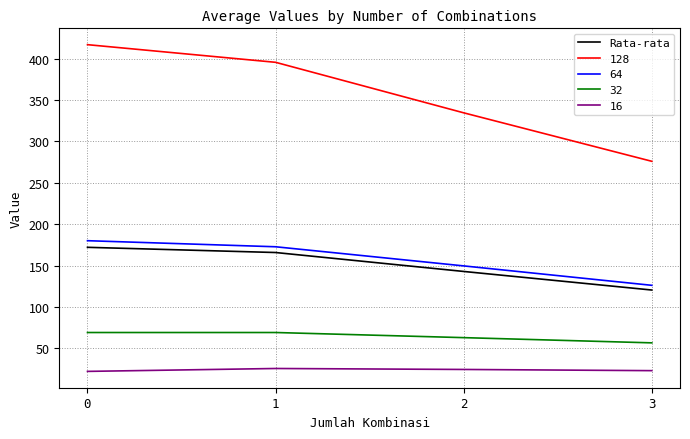

What is the minimum value shown in the chart?

22.0